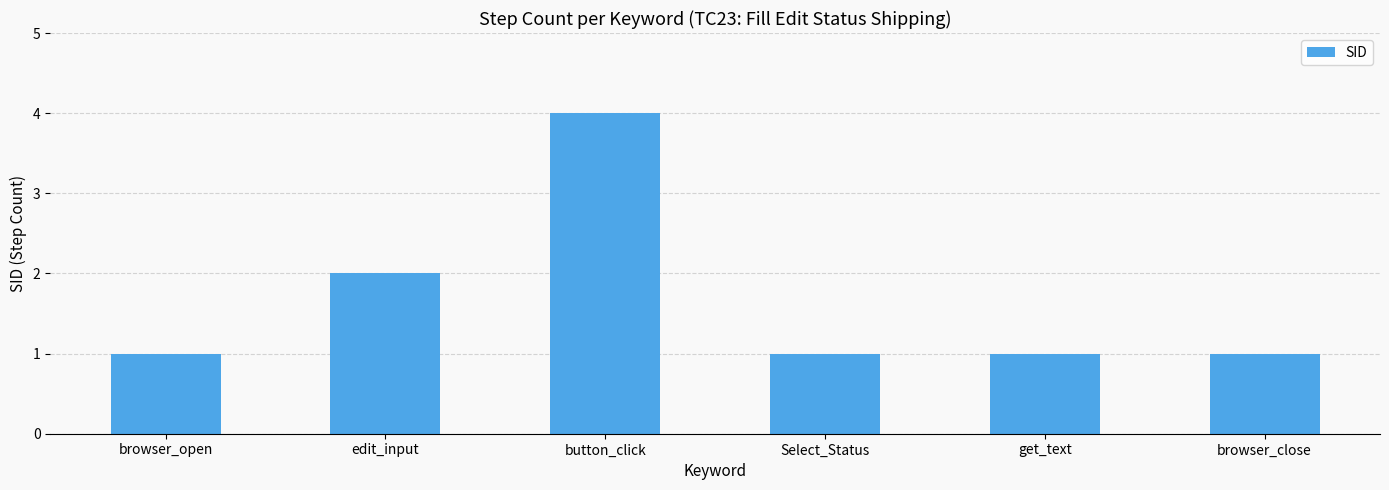

What is the change in value from button_click to browser_close?

-3